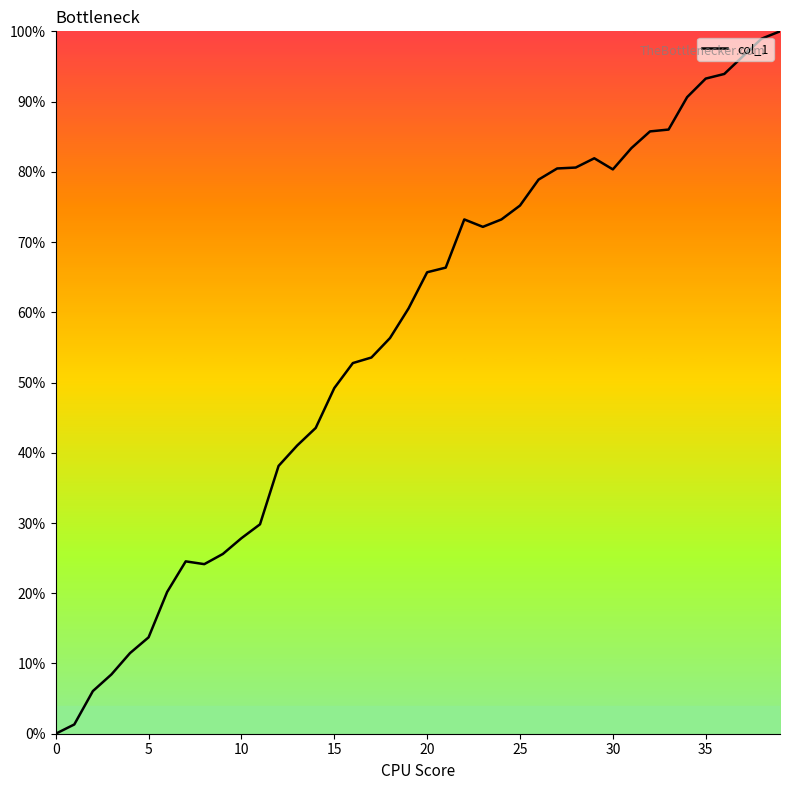

What is the maximum value shown in the chart?

100.0